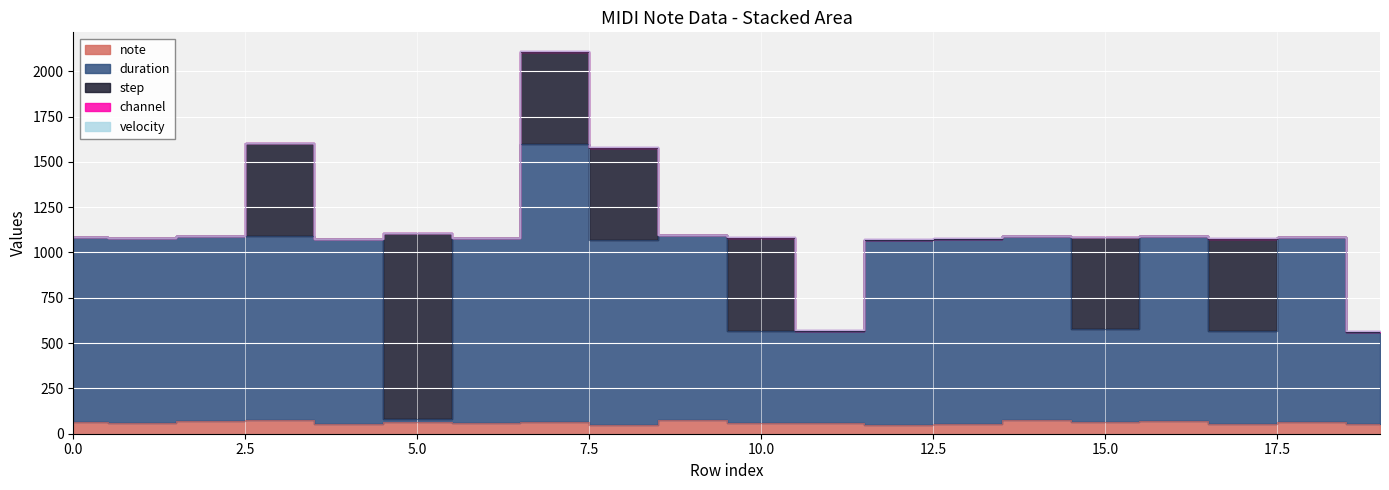

What is the difference between the second highest and second lowest values in the note series?

24